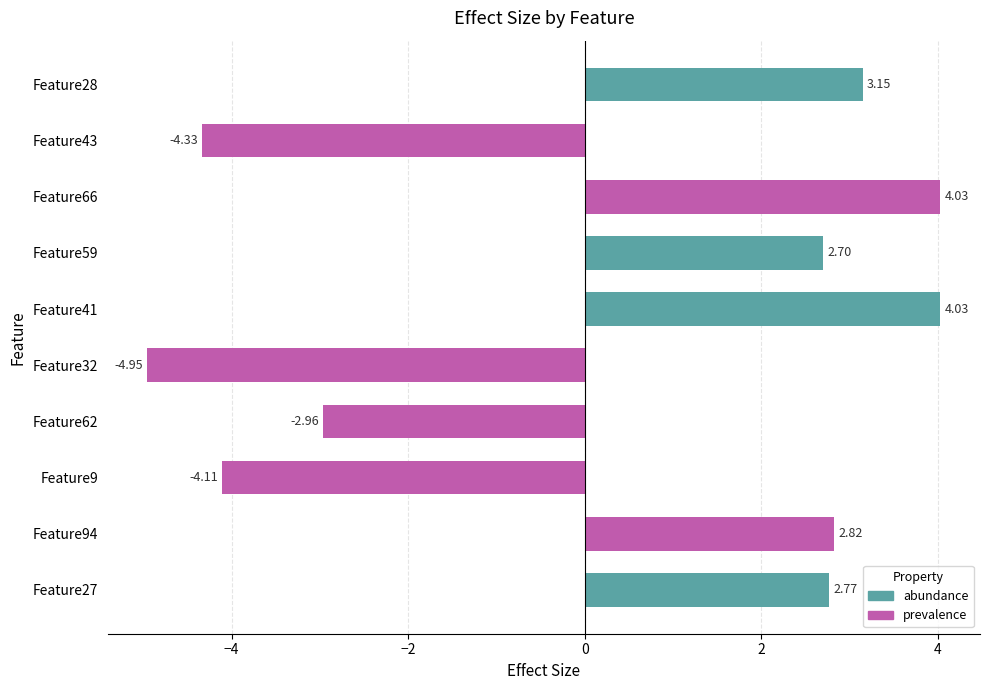

The chart shows a value of 2.7 at Feature59. True or false?

True